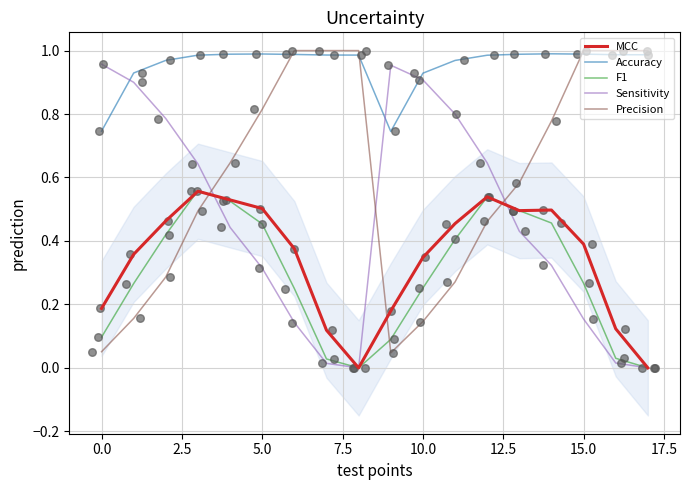

Which series has the widest spread of Y values?

Sensitivity